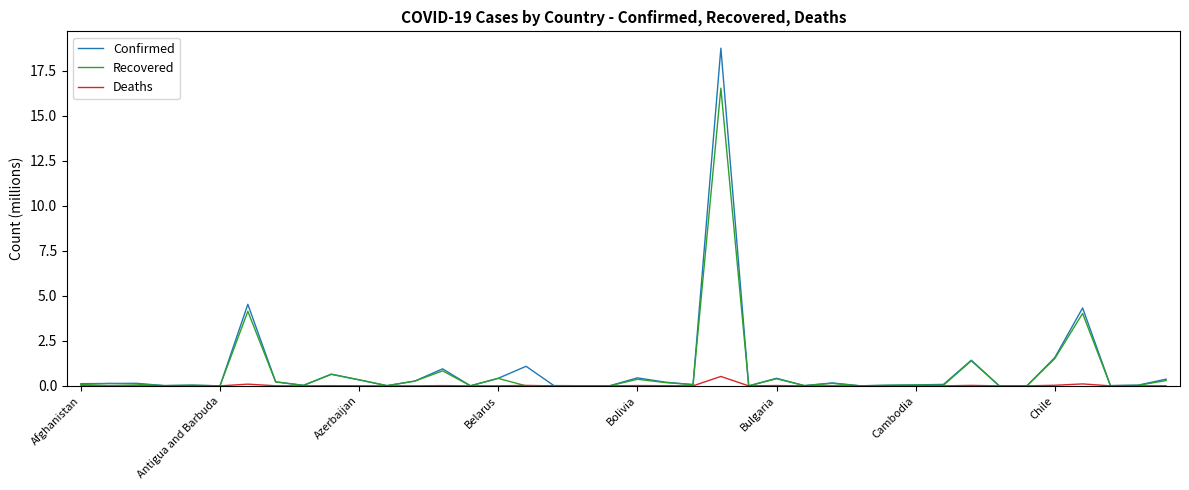

List the series in order of their peak value, highest first.

Confirmed, Recovered, Deaths